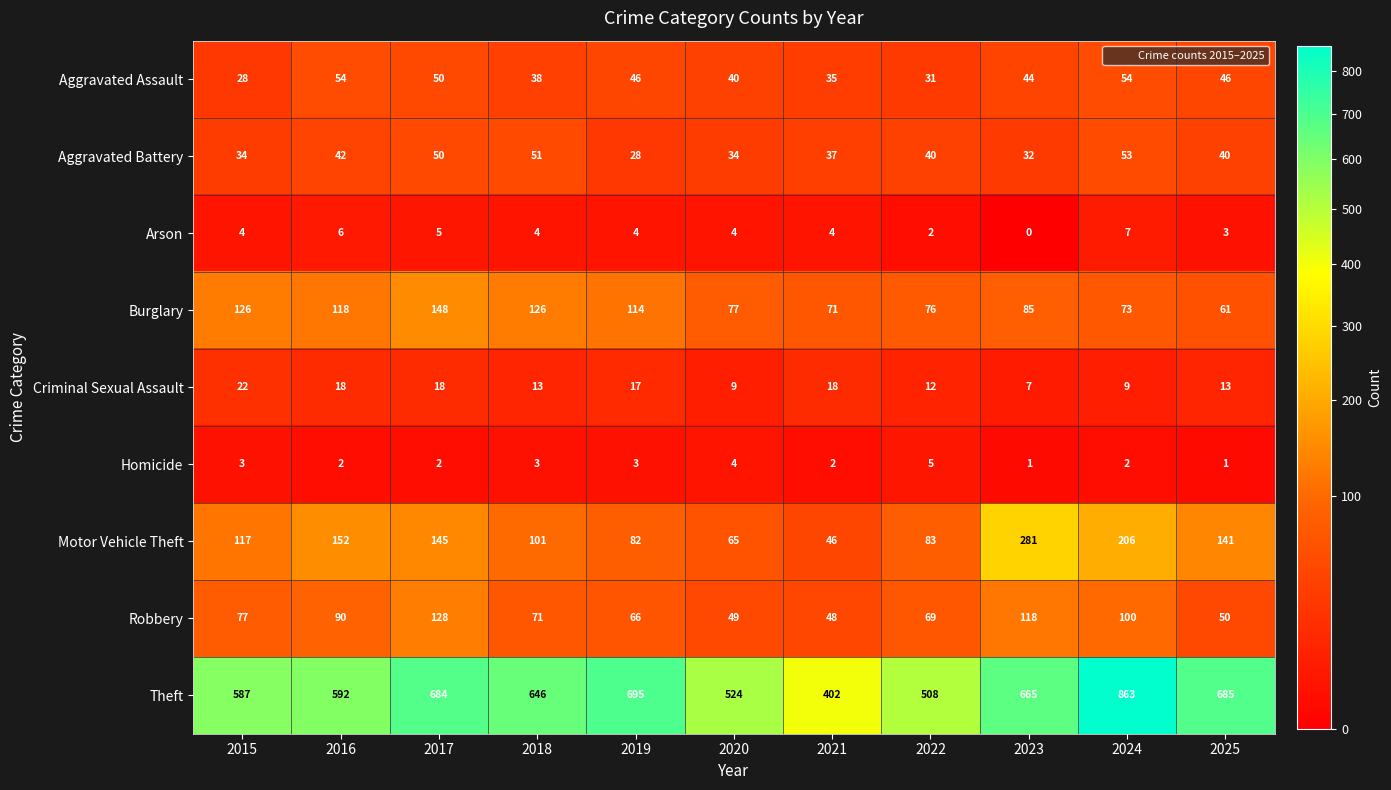

The Burglary series shows 190 at 2019. True or false?

False